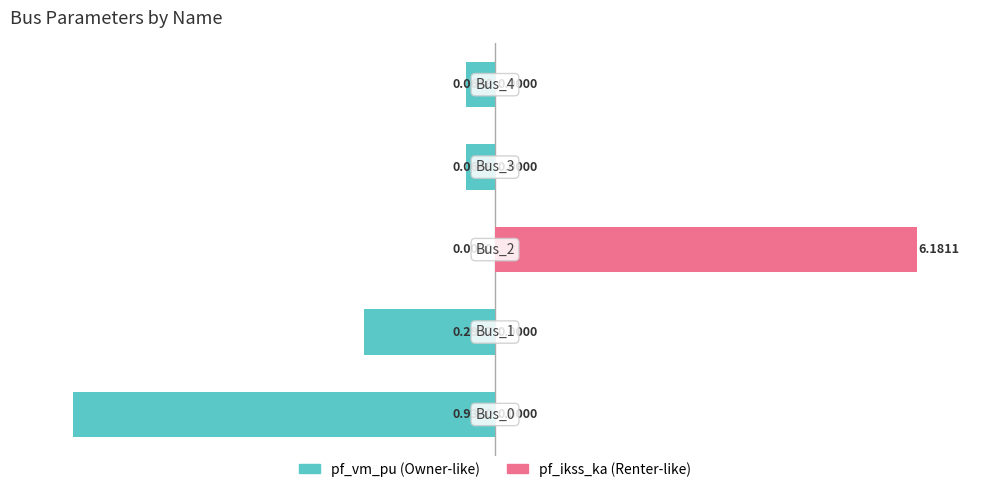

How many positive values does the pf_ikss_ka series have?

1